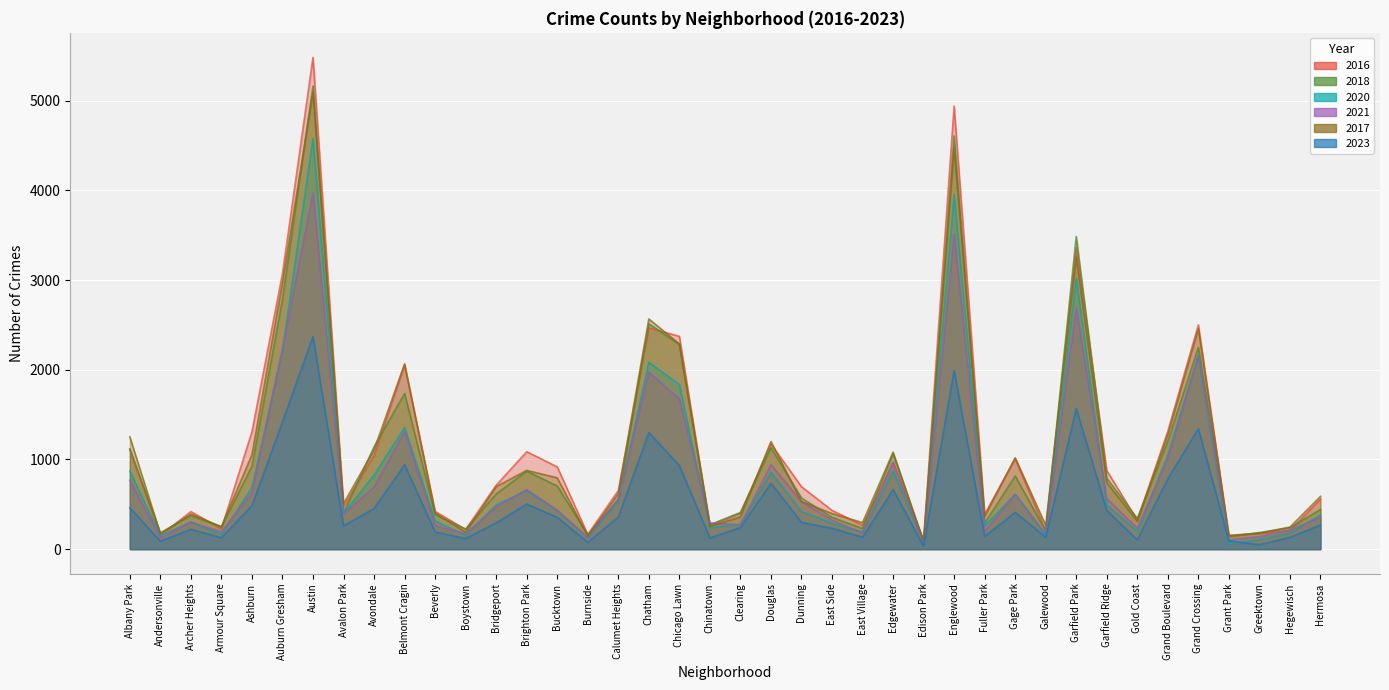

How many lines are shown in the chart?

6